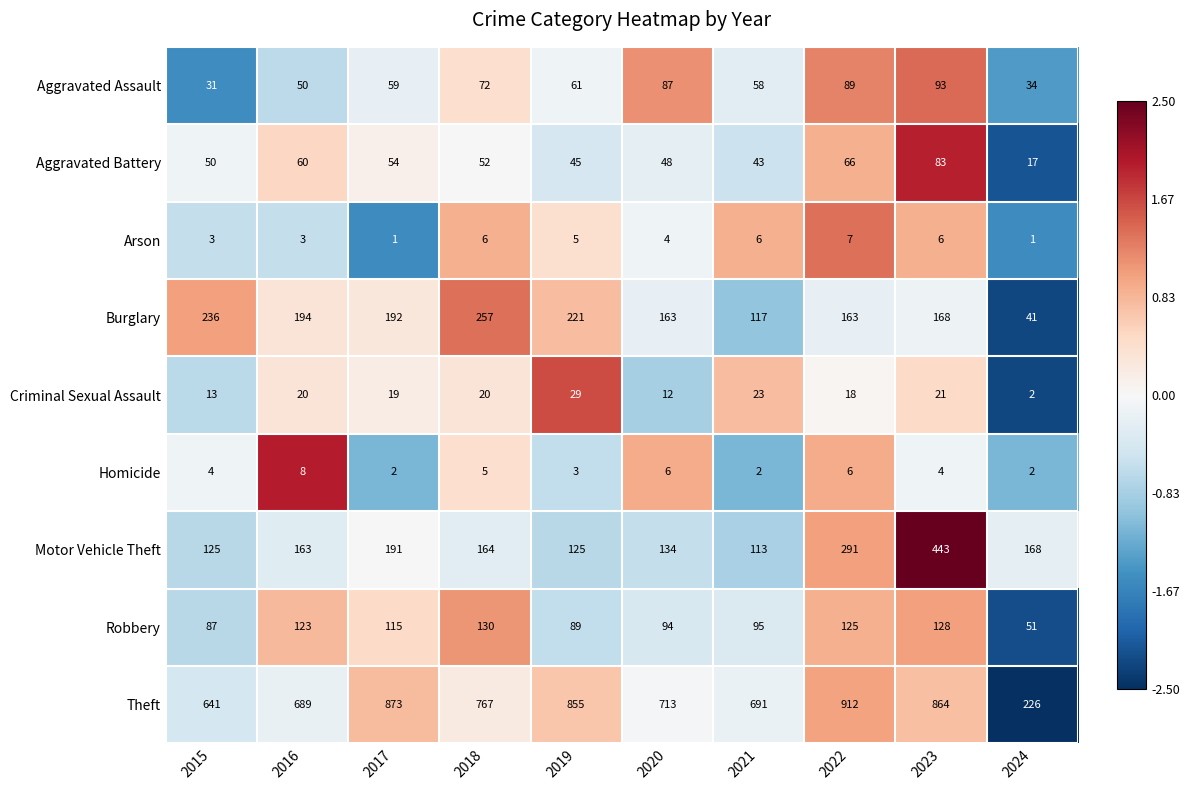

List the series in order of their peak value, lowest first.

Arson, Homicide, Criminal Sexual Assault, Aggravated Battery, Aggravated Assault, Robbery, Burglary, Motor Vehicle Theft, Theft